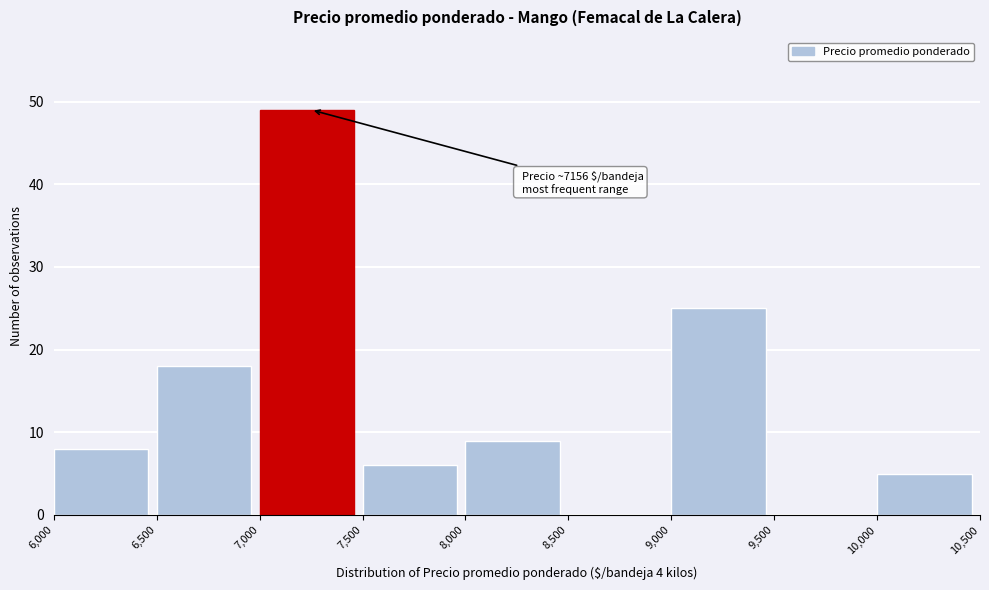

Over which range of the x-axis is the bar tallest?

7,000 to 7,500